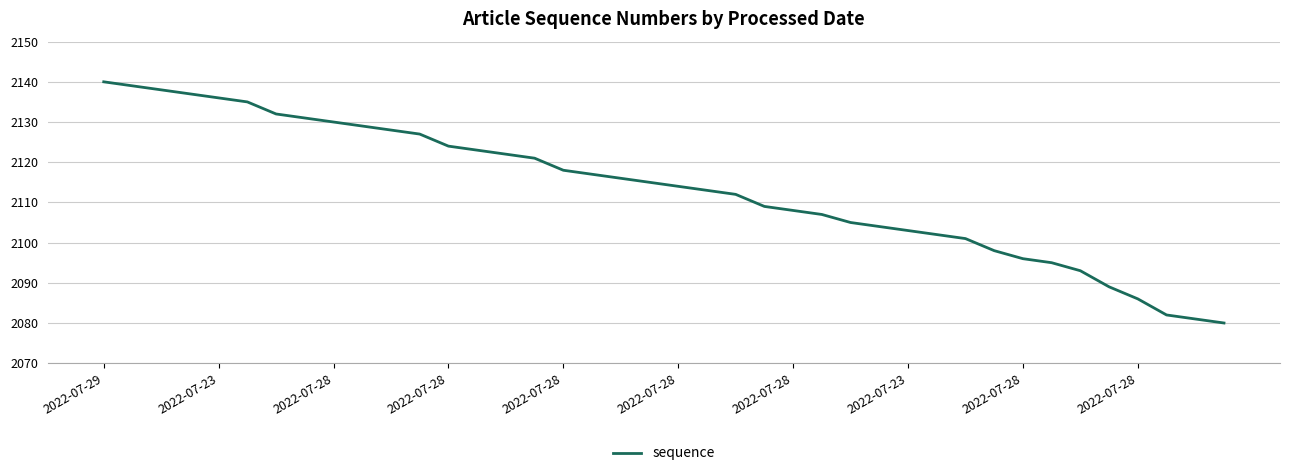

What is the minimum value shown in the chart?

2080